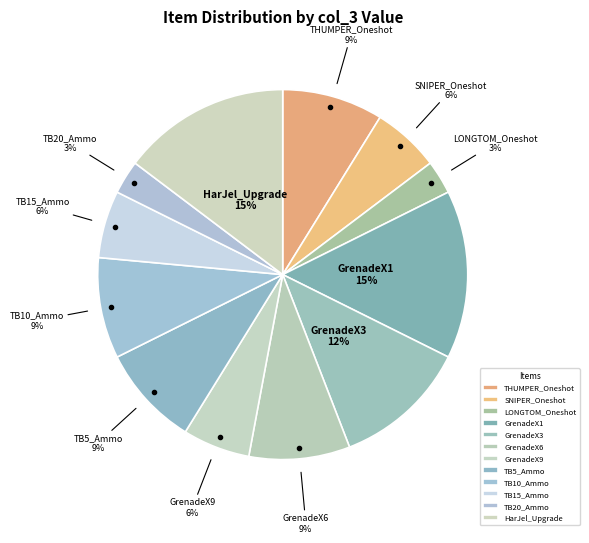

True or false: TB10_Ammo accounts for 9% of the total.

True